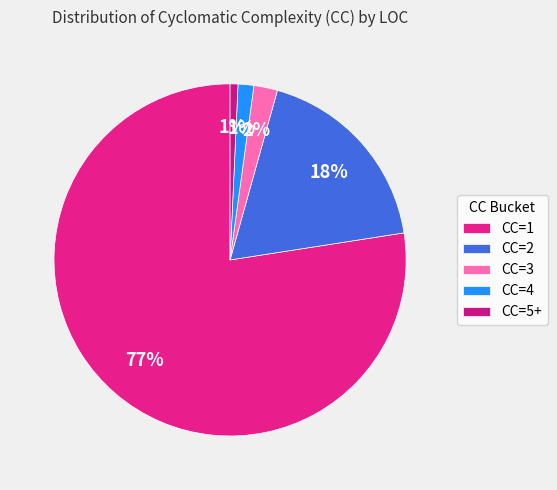

To the nearest percent, what is the combined percentage of CC=4 and CC=5+?

2%